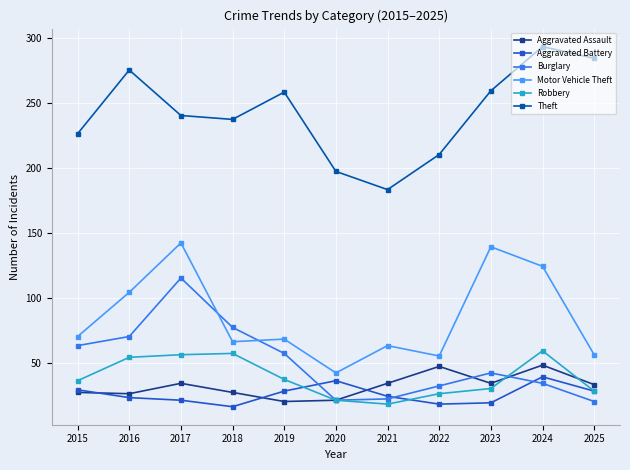

Is the value of Aggravated Assault at 2018 greater than the value of Theft at 2021?

No